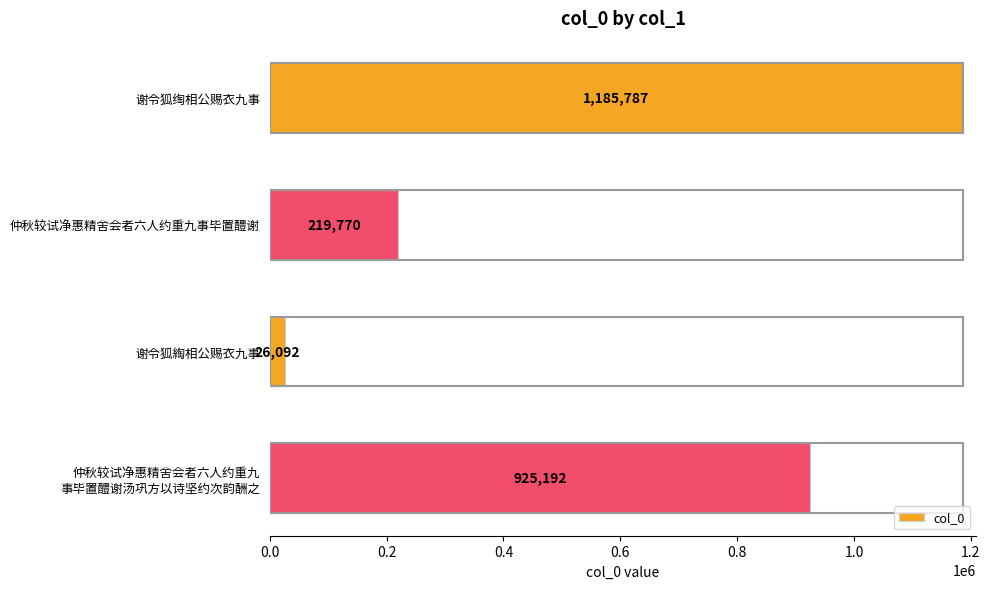

What is the greatest value displayed?

1185787